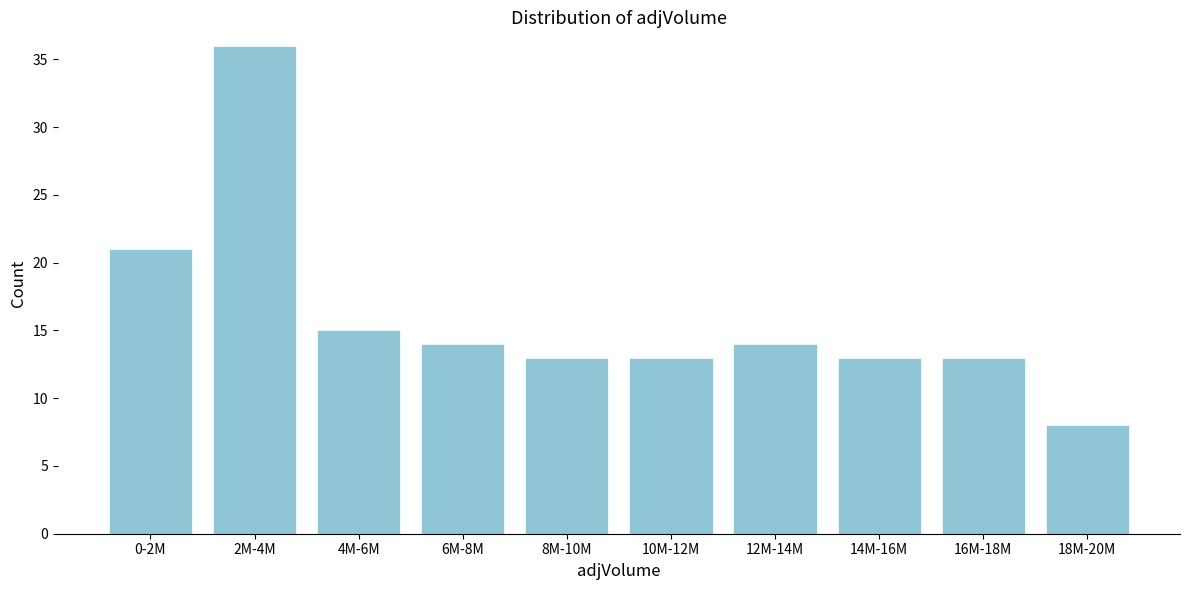

Reading right to left, transcribe all the data shown in this chart.

18M-20M=8	16M-18M=13	14M-16M=13	12M-14M=14	10M-12M=13	8M-10M=13	6M-8M=14	4M-6M=15	2M-4M=36	0-2M=21